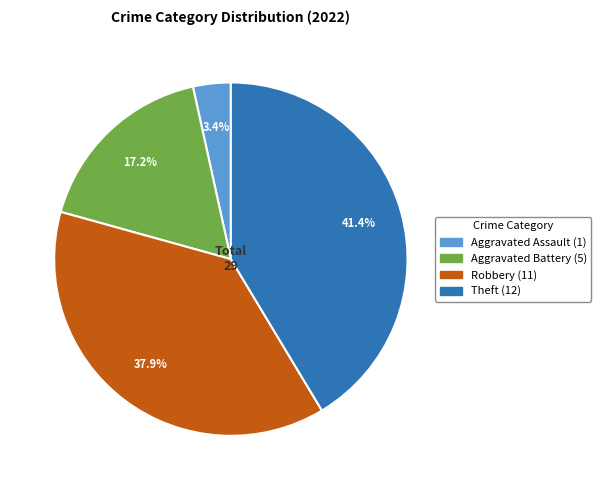

Is there a majority slice in this chart?

No